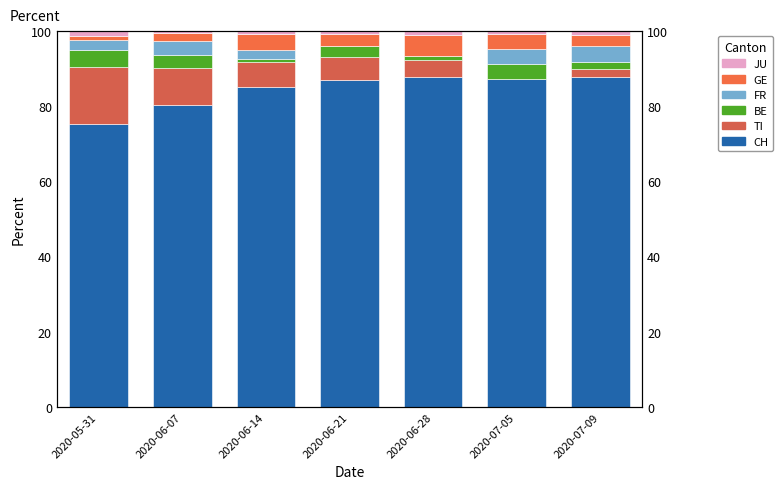

What is the label of the 1st bar from the right?

2020-07-09